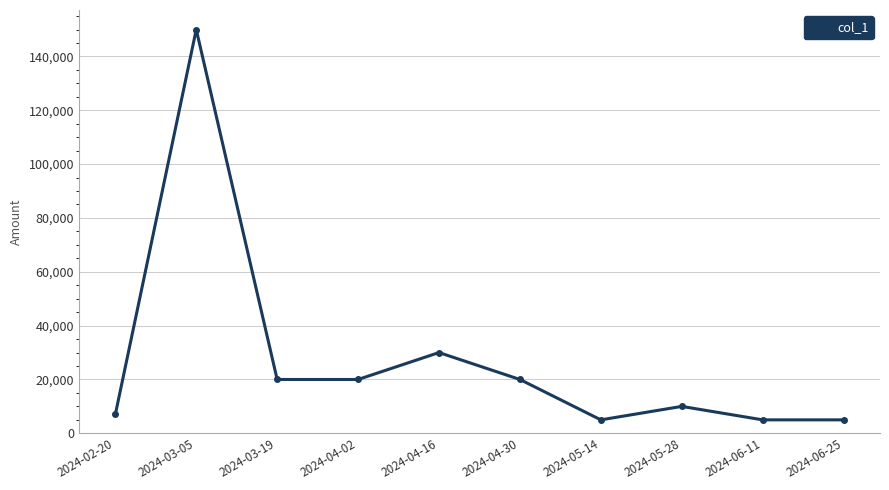

The chart shows a value of 30000 at 2024-04-16. True or false?

True